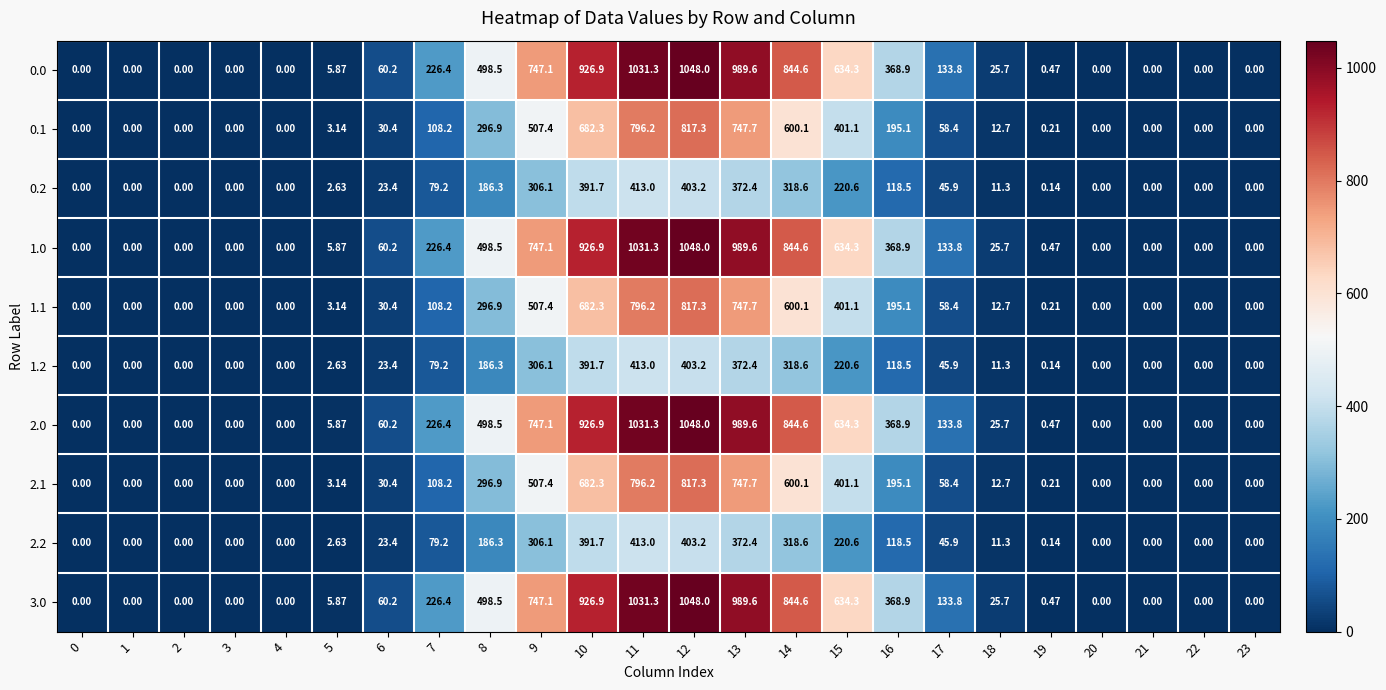

Is the value of 3.0 at 11 greater than the value of 0.0 at 22?

Yes